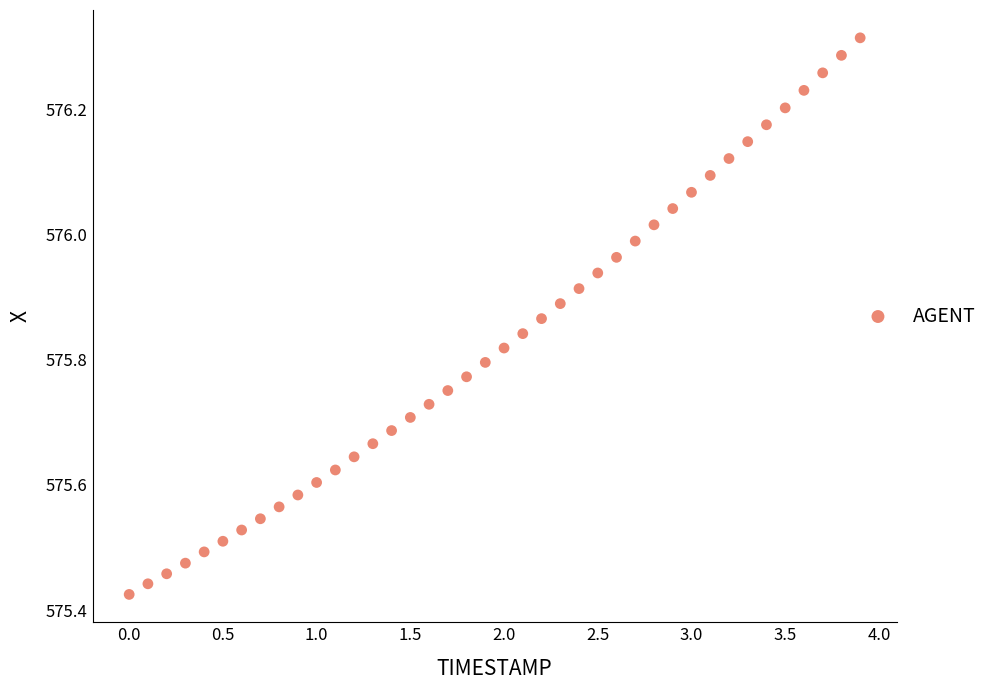

What is the range of X values (max minus min)?

3.9